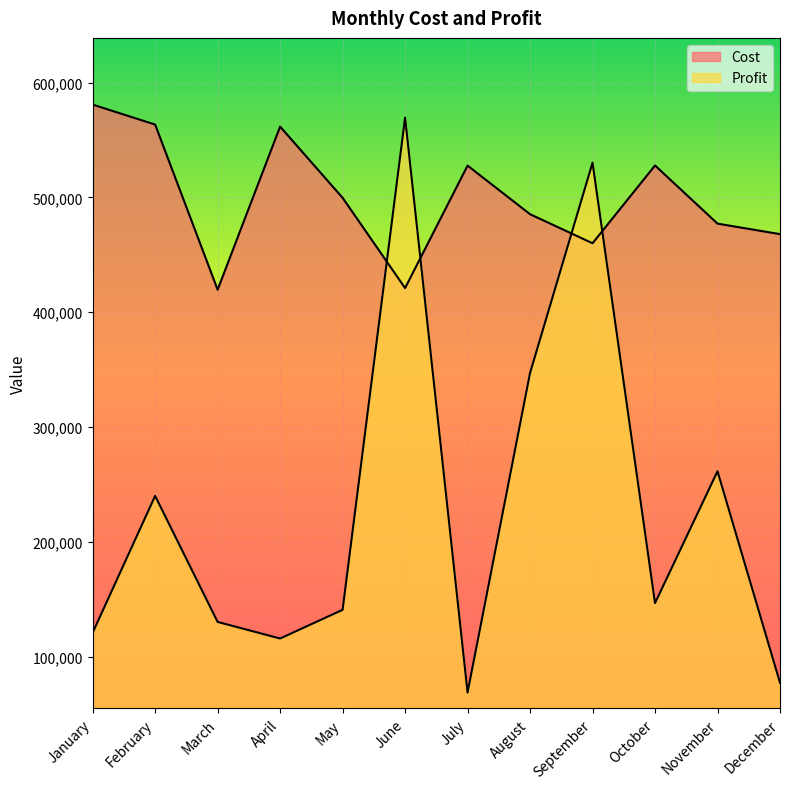

List the series in order of their peak value, highest first.

Cost, Profit